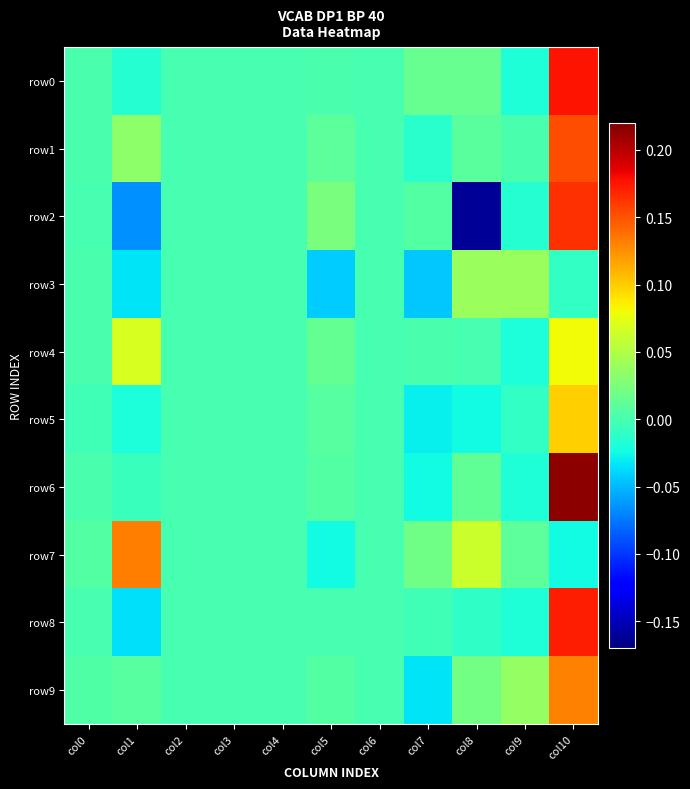

Which series has the largest total across all categories?

row1